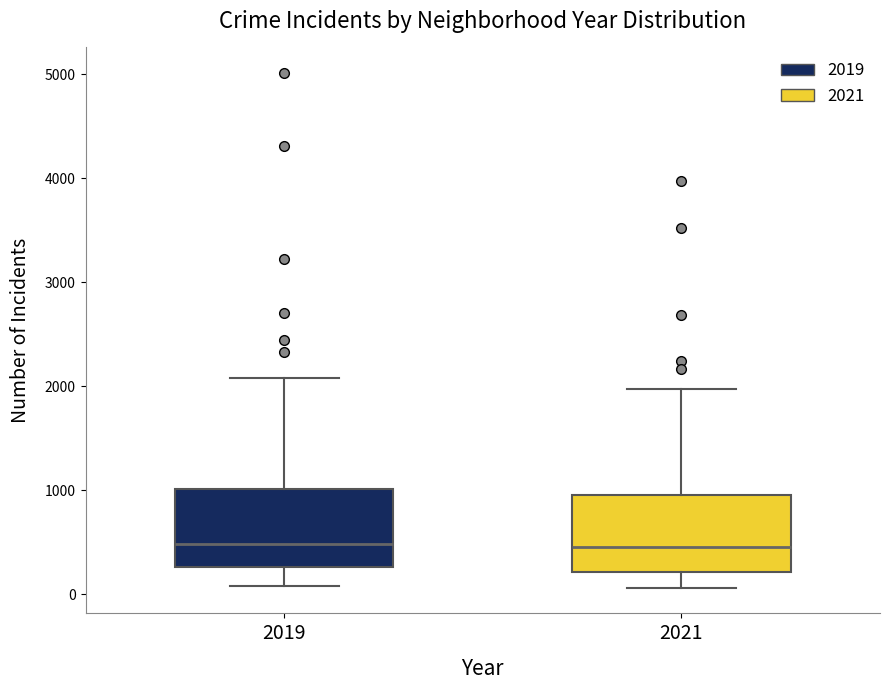

Where is the upper edge of the box at x = 2019 on the y-axis? The values are not printed on the chart, so give them approximately, as read against the axis.

1000